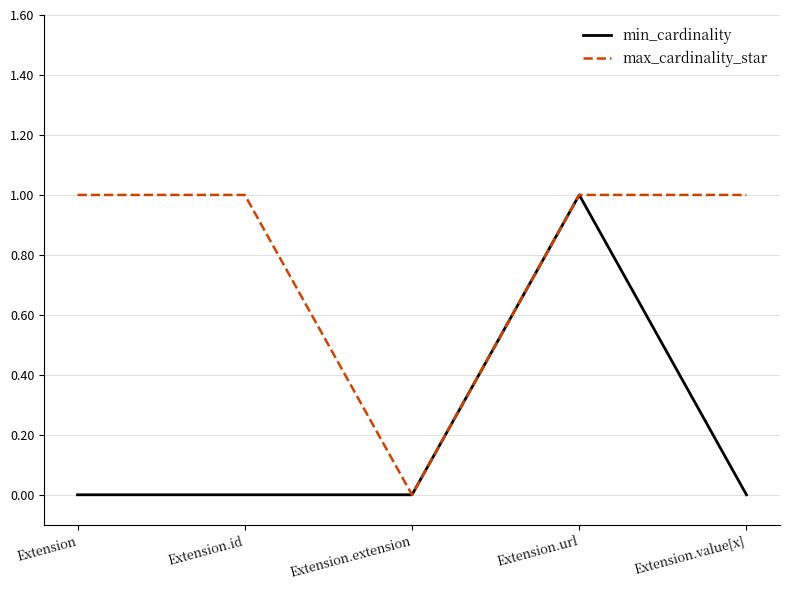

How many max_cardinality_star values are between 1 and 2?

4